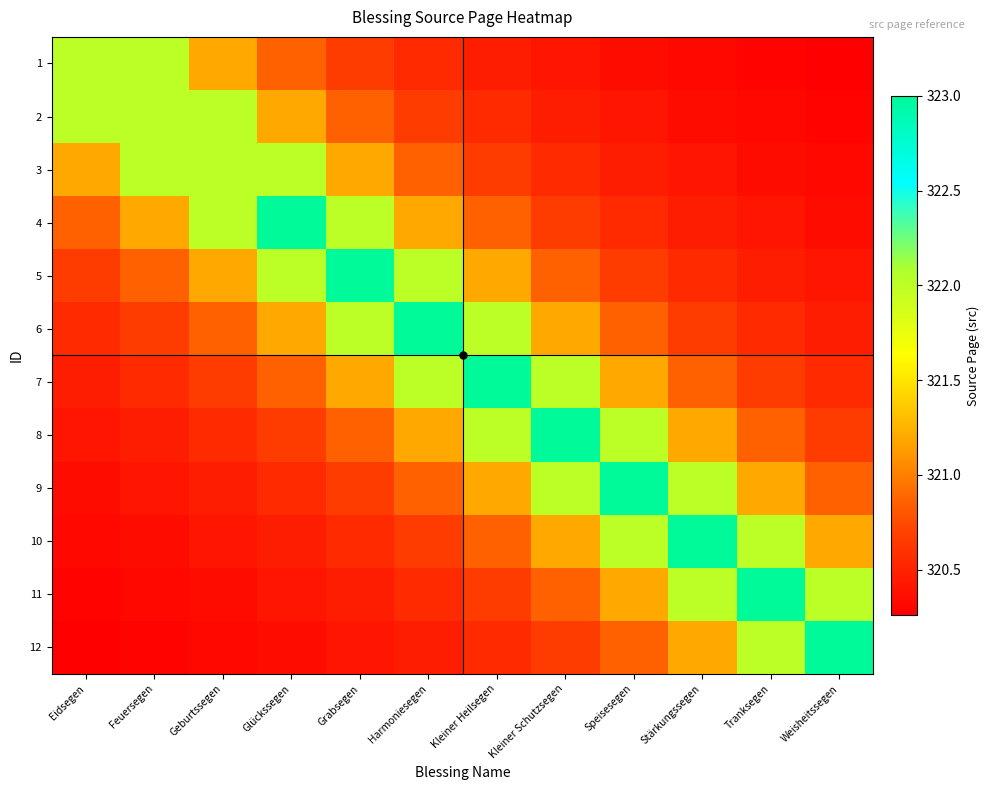

Reading left to right, transcribe all the data shown in this chart.

1: Eidsegen=322.0	Feuersegen=322.0	Geburtssegen=321.2	Glückssegen=320.9	Grabsegen=320.7	Harmoniesegen=320.5	Kleiner Heilsegen=320.5	Kleiner Schutzsegen=320.4	Speisesegen=320.4	Stärkungssegen=320.3	Tranksegen=320.3	Weisheitssegen=320.3
2: Eidsegen=322.0	Feuersegen=322.0	Geburtssegen=322.0	Glückssegen=321.2	Grabsegen=320.9	Harmoniesegen=320.7	Kleiner Heilsegen=320.5	Kleiner Schutzsegen=320.5	Speisesegen=320.4	Stärkungssegen=320.4	Tranksegen=320.3	Weisheitssegen=320.3
3: Eidsegen=321.2	Feuersegen=322.0	Geburtssegen=322.0	Glückssegen=322.0	Grabsegen=321.2	Harmoniesegen=320.9	Kleiner Heilsegen=320.7	Kleiner Schutzsegen=320.5	Speisesegen=320.5	Stärkungssegen=320.4	Tranksegen=320.4	Weisheitssegen=320.3
4: Eidsegen=320.9	Feuersegen=321.2	Geburtssegen=322.0	Glückssegen=323.0	Grabsegen=322.0	Harmoniesegen=321.2	Kleiner Heilsegen=320.9	Kleiner Schutzsegen=320.7	Speisesegen=320.5	Stärkungssegen=320.5	Tranksegen=320.4	Weisheitssegen=320.4
5: Eidsegen=320.7	Feuersegen=320.9	Geburtssegen=321.2	Glückssegen=322.0	Grabsegen=323.0	Harmoniesegen=322.0	Kleiner Heilsegen=321.2	Kleiner Schutzsegen=320.9	Speisesegen=320.7	Stärkungssegen=320.5	Tranksegen=320.5	Weisheitssegen=320.4
6: Eidsegen=320.5	Feuersegen=320.7	Geburtssegen=320.9	Glückssegen=321.2	Grabsegen=322.0	Harmoniesegen=323.0	Kleiner Heilsegen=322.0	Kleiner Schutzsegen=321.2	Speisesegen=320.9	Stärkungssegen=320.7	Tranksegen=320.5	Weisheitssegen=320.5
7: Eidsegen=320.5	Feuersegen=320.5	Geburtssegen=320.7	Glückssegen=320.9	Grabsegen=321.2	Harmoniesegen=322.0	Kleiner Heilsegen=323.0	Kleiner Schutzsegen=322.0	Speisesegen=321.2	Stärkungssegen=320.9	Tranksegen=320.7	Weisheitssegen=320.5
8: Eidsegen=320.4	Feuersegen=320.5	Geburtssegen=320.5	Glückssegen=320.7	Grabsegen=320.9	Harmoniesegen=321.2	Kleiner Heilsegen=322.0	Kleiner Schutzsegen=323.0	Speisesegen=322.0	Stärkungssegen=321.2	Tranksegen=320.9	Weisheitssegen=320.7
9: Eidsegen=320.4	Feuersegen=320.4	Geburtssegen=320.5	Glückssegen=320.5	Grabsegen=320.7	Harmoniesegen=320.9	Kleiner Heilsegen=321.2	Kleiner Schutzsegen=322.0	Speisesegen=323.0	Stärkungssegen=322.0	Tranksegen=321.2	Weisheitssegen=320.9
10: Eidsegen=320.3	Feuersegen=320.4	Geburtssegen=320.4	Glückssegen=320.5	Grabsegen=320.5	Harmoniesegen=320.7	Kleiner Heilsegen=320.9	Kleiner Schutzsegen=321.2	Speisesegen=322.0	Stärkungssegen=323.0	Tranksegen=322.0	Weisheitssegen=321.2
11: Eidsegen=320.3	Feuersegen=320.3	Geburtssegen=320.4	Glückssegen=320.4	Grabsegen=320.5	Harmoniesegen=320.5	Kleiner Heilsegen=320.7	Kleiner Schutzsegen=320.9	Speisesegen=321.2	Stärkungssegen=322.0	Tranksegen=323.0	Weisheitssegen=322.0
12: Eidsegen=320.3	Feuersegen=320.3	Geburtssegen=320.3	Glückssegen=320.4	Grabsegen=320.4	Harmoniesegen=320.5	Kleiner Heilsegen=320.5	Kleiner Schutzsegen=320.7	Speisesegen=320.9	Stärkungssegen=321.2	Tranksegen=322.0	Weisheitssegen=323.0